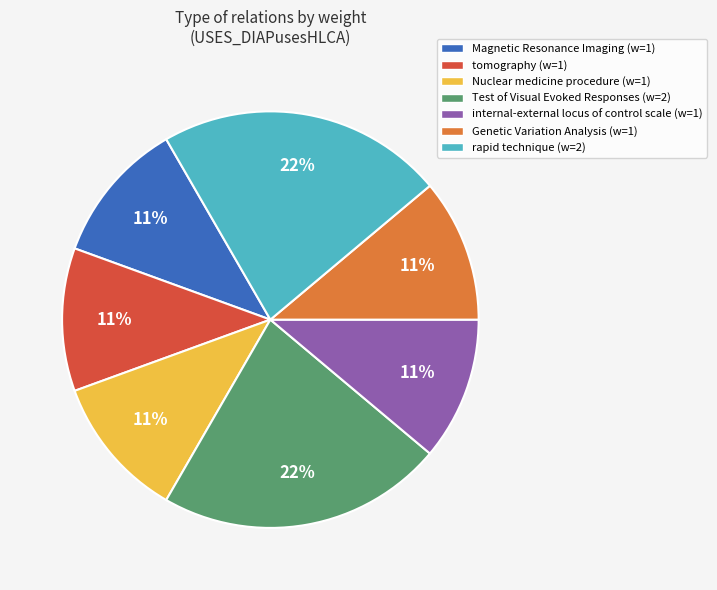

Do internal-external locus of control scale (w=1) and Nuclear medicine procedure (w=1) together represent more than half of the pie?

No